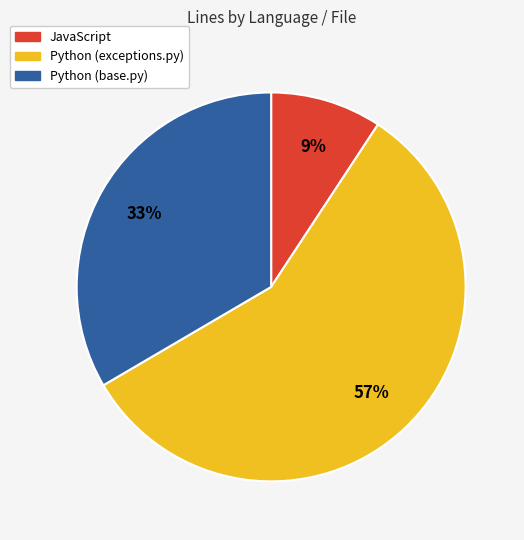

How many slices are in this pie chart?

3